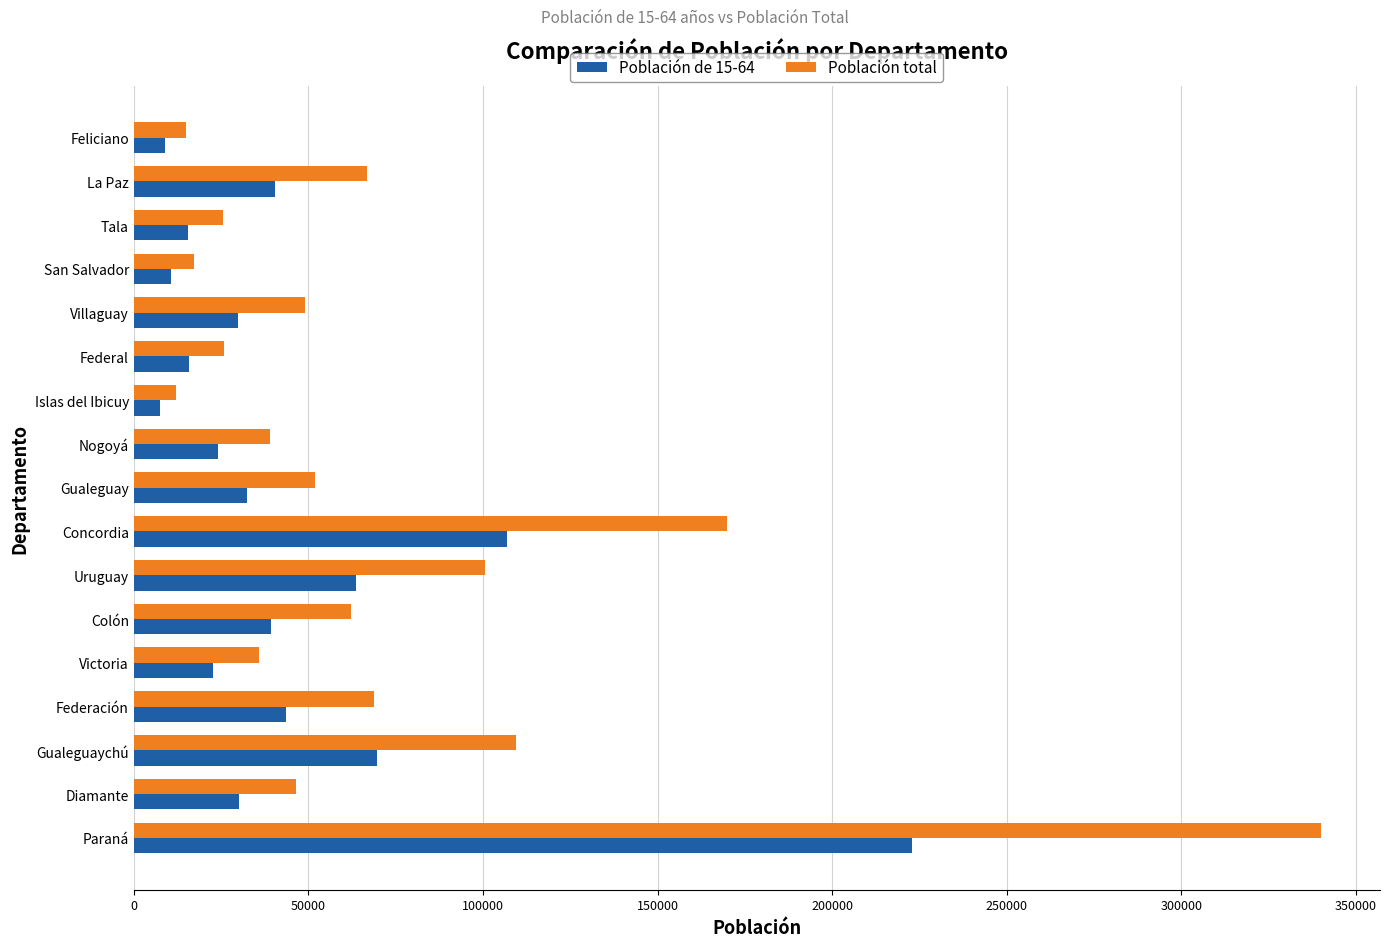

How many categories are shown in the chart?

17